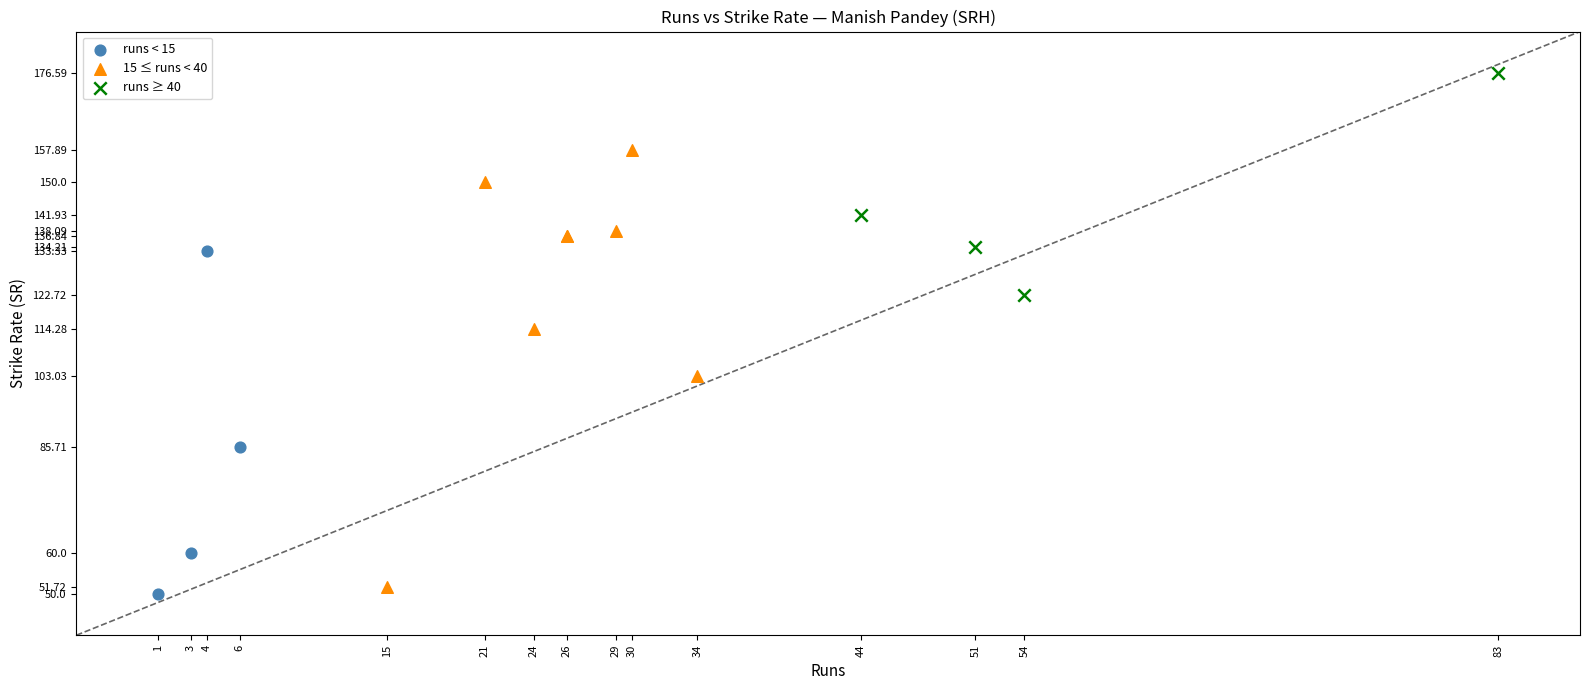

Which series has the widest spread of Y values?

15 ≤ runs < 40